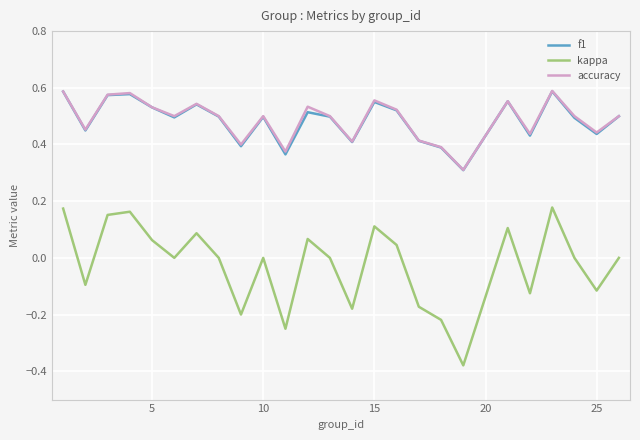

What is the minimum value for accuracy?

0.3